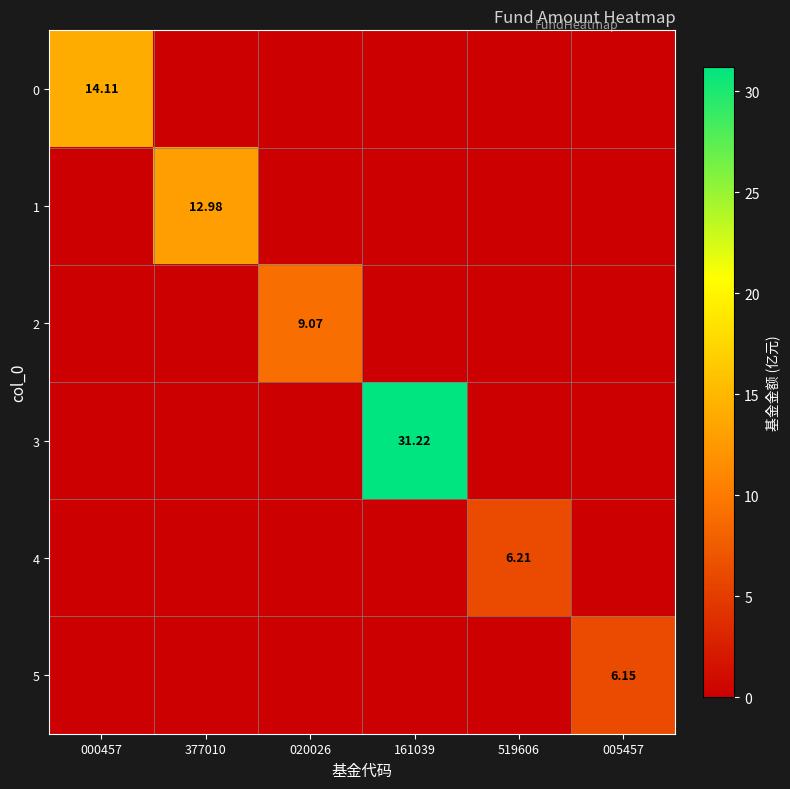

What is the spread (max minus min) of values at 377010?

13.0